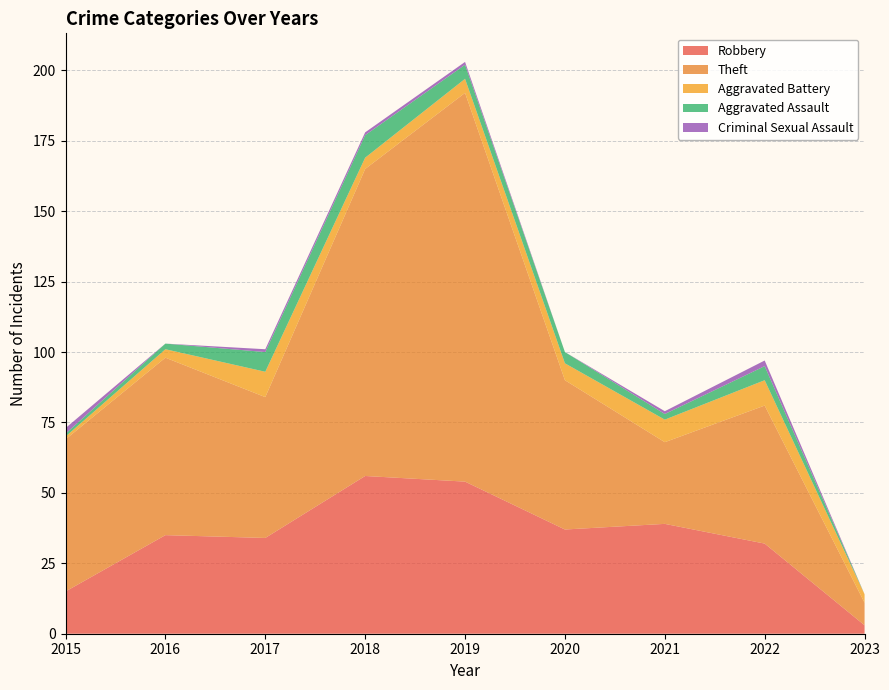

Reading left to right, extract all data points from this chart.

Robbery: 2015=15	2016=35	2017=34	2018=56	2019=54	2020=37	2021=39	2022=32	2023=3
Theft: 2015=54	2016=63	2017=50	2018=109	2019=138	2020=53	2021=29	2022=49	2023=8
Aggravated Battery: 2015=1	2016=3	2017=9	2018=4	2019=5	2020=6	2021=8	2022=9	2023=3
Aggravated Assault: 2015=1	2016=2	2017=7	2018=8	2019=5	2020=4	2021=2	2022=5	2023=0
Criminal Sexual Assault: 2015=2	2016=0	2017=1	2018=1	2019=1	2020=0	2021=1	2022=2	2023=0